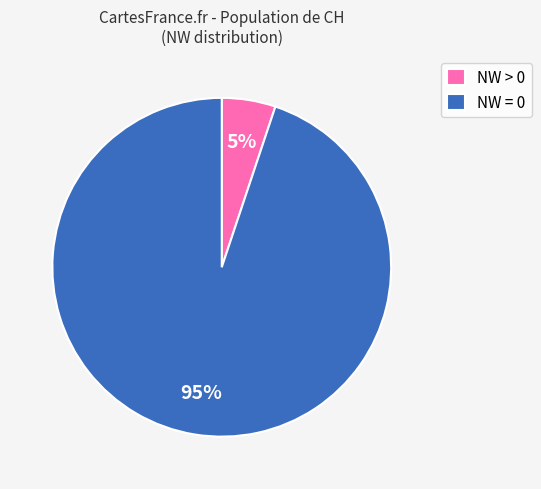

Which category accounts for the majority?

NW = 0